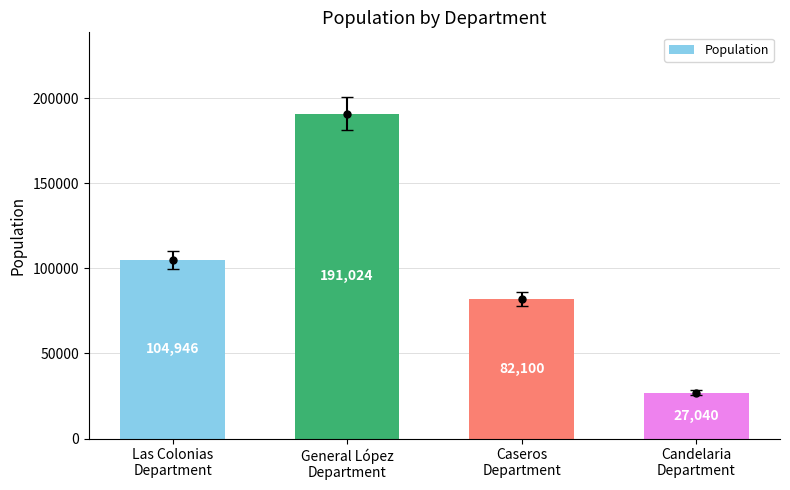

Reading right to left, list all the values displayed in this chart.

27040	82100	191024	104946